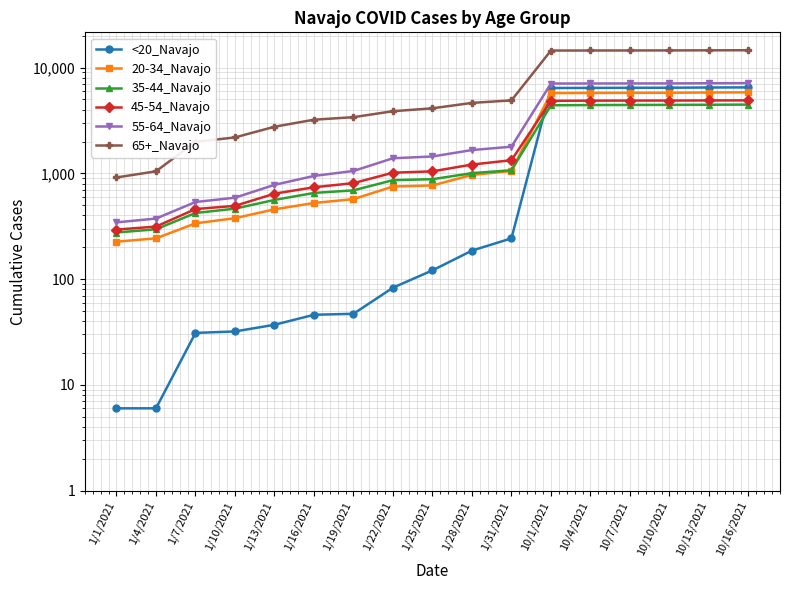

What value does the 45-54_Navajo series have at 1/1/2021, to the nearest 10?

290